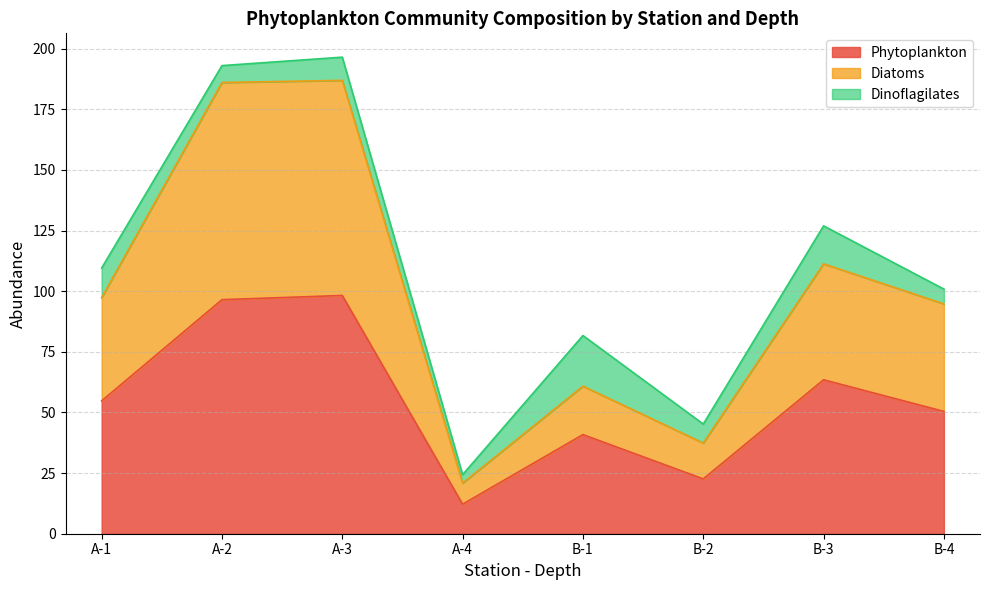

What is the total value across all series at B-1?

81.7